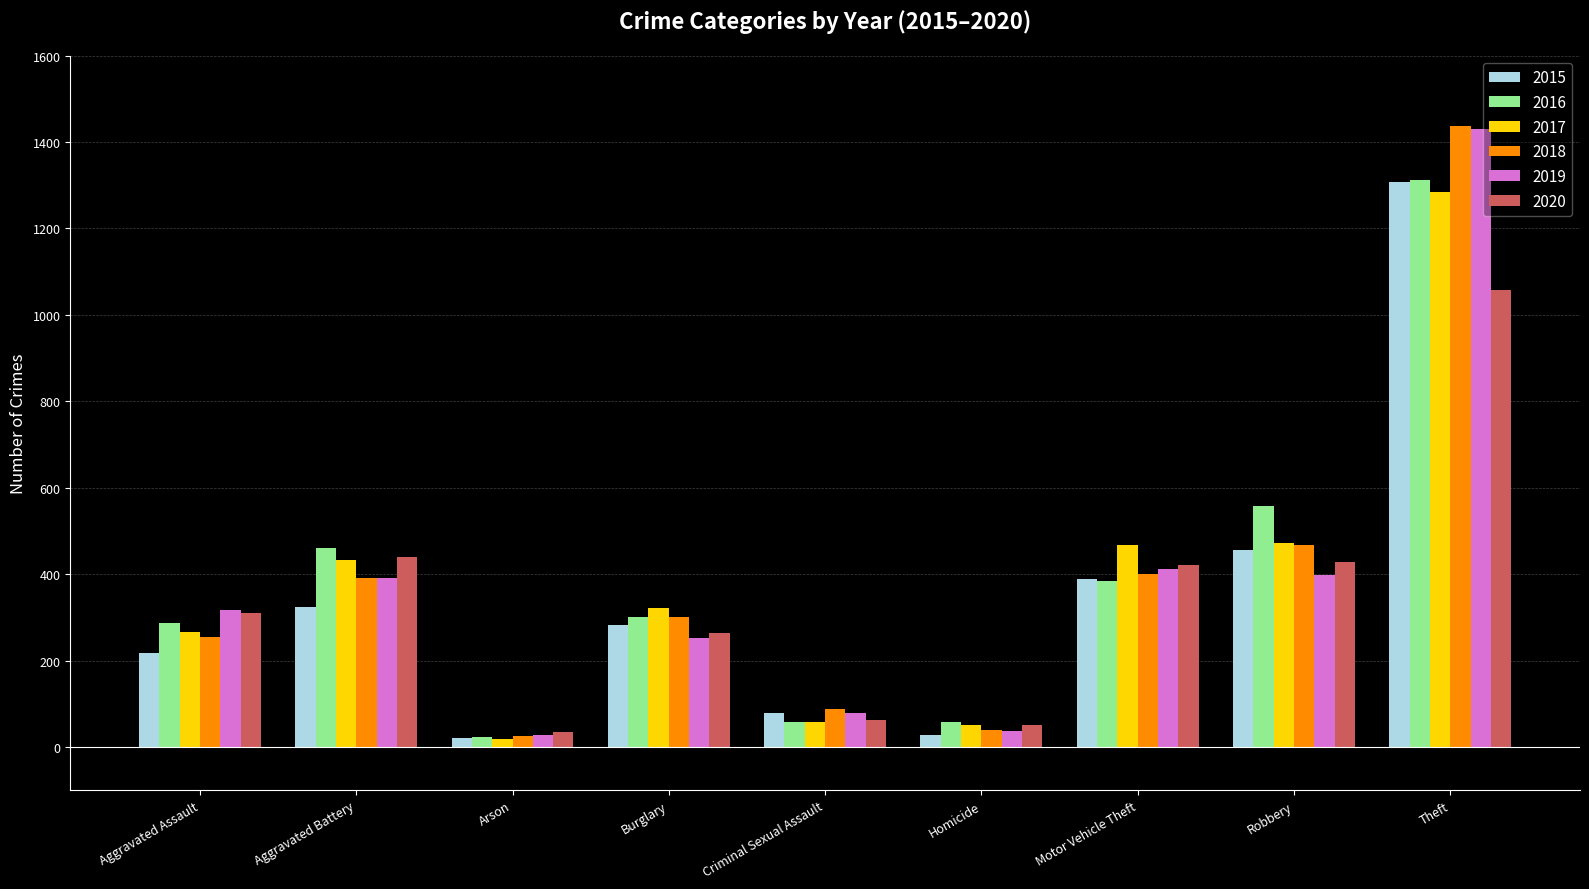

What is the greatest value displayed?

1438